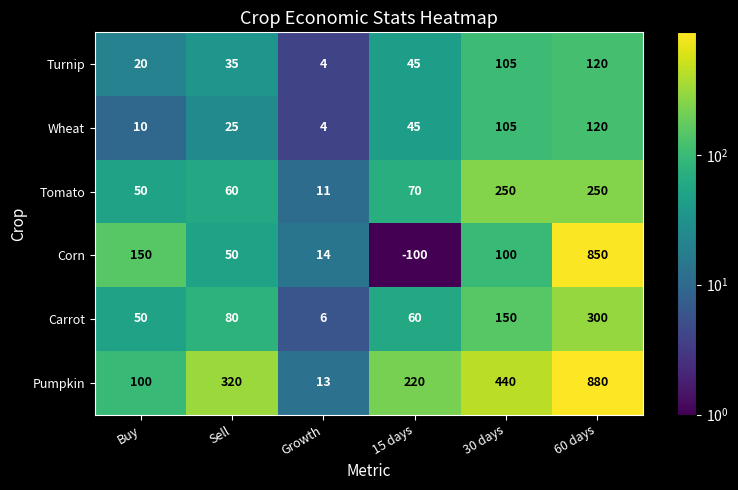

How many categories are shown in the chart?

6